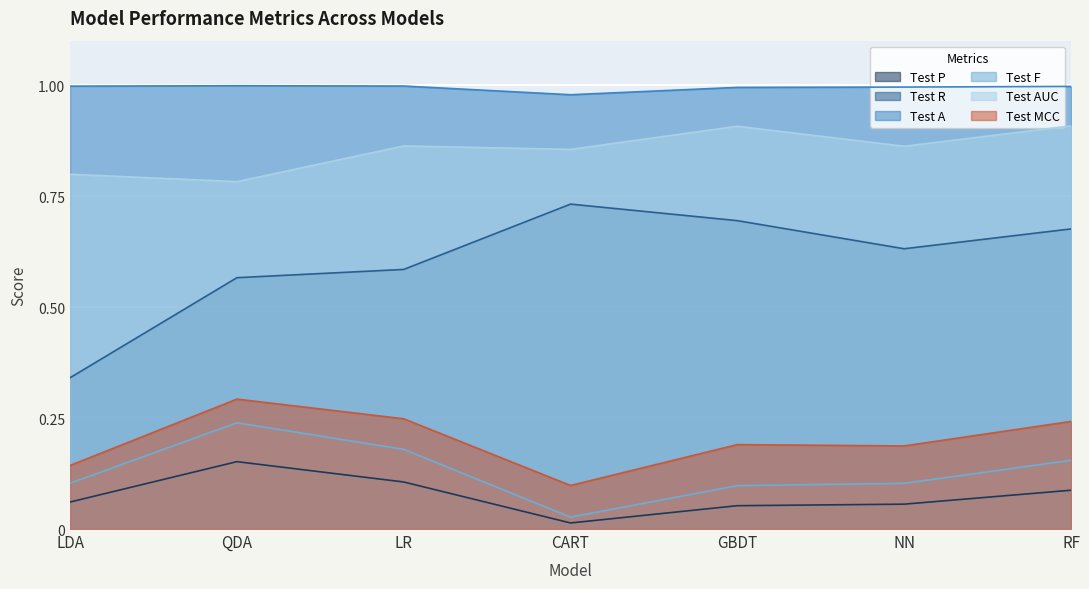

How many lines are shown in the chart?

6